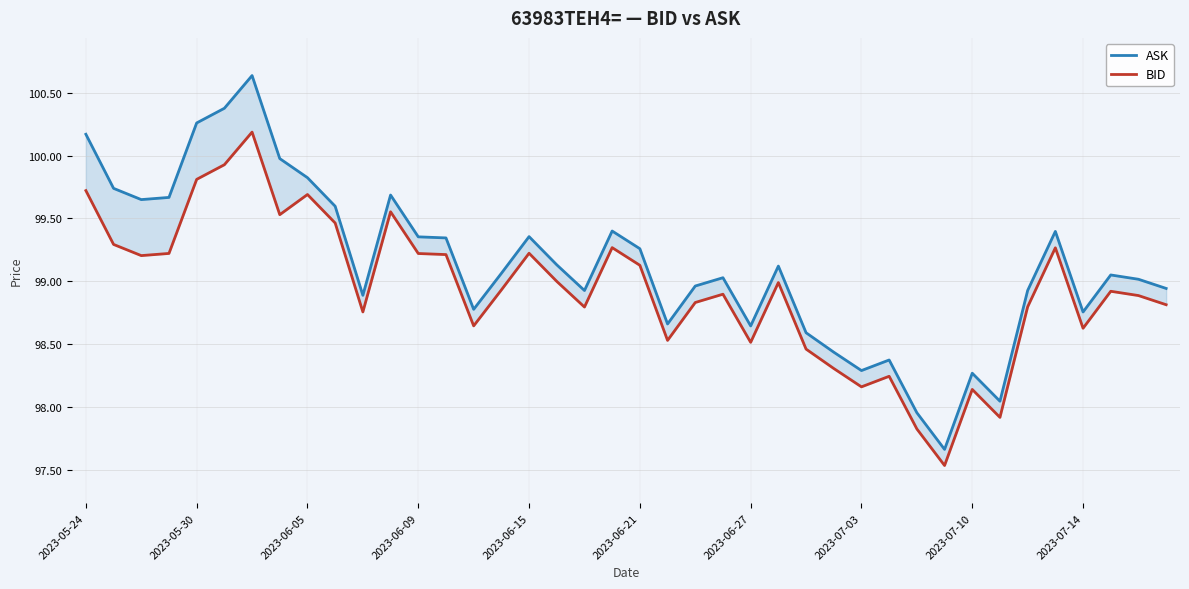

List the series in order of their overall mean, highest first.

ASK, BID